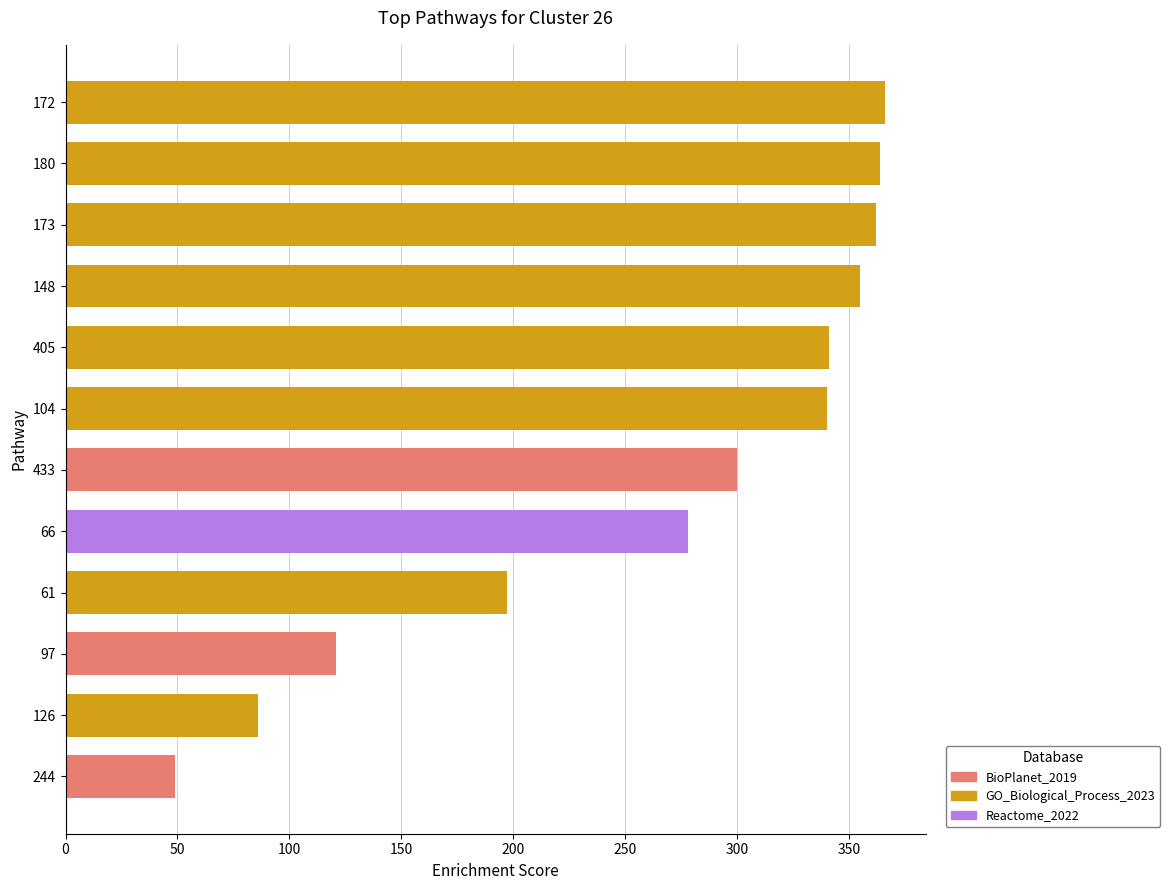

At which label is the value closest to 207?

61